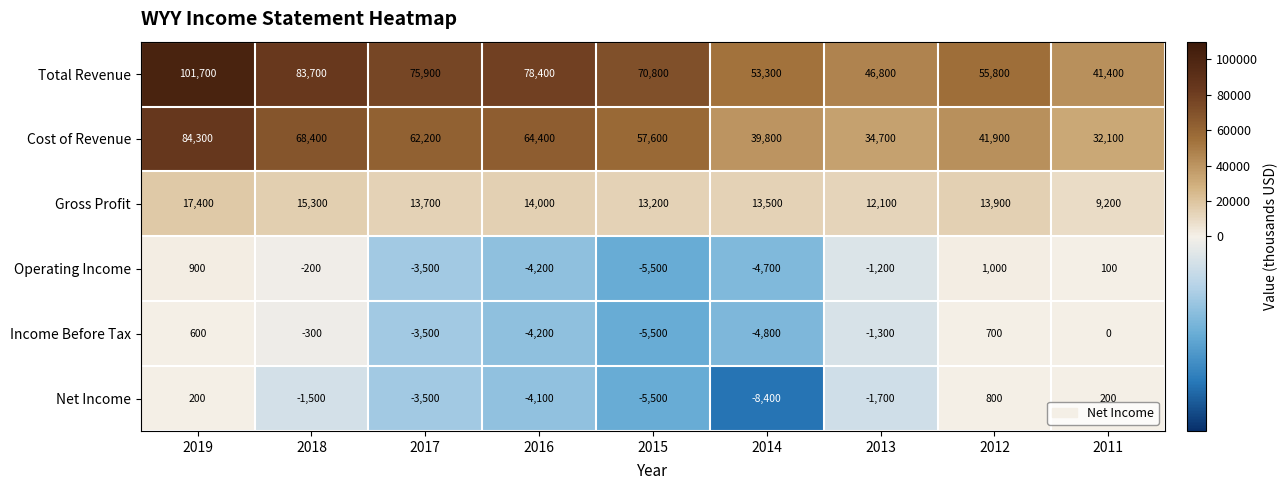

What is the maximum value for Gross Profit?

17400